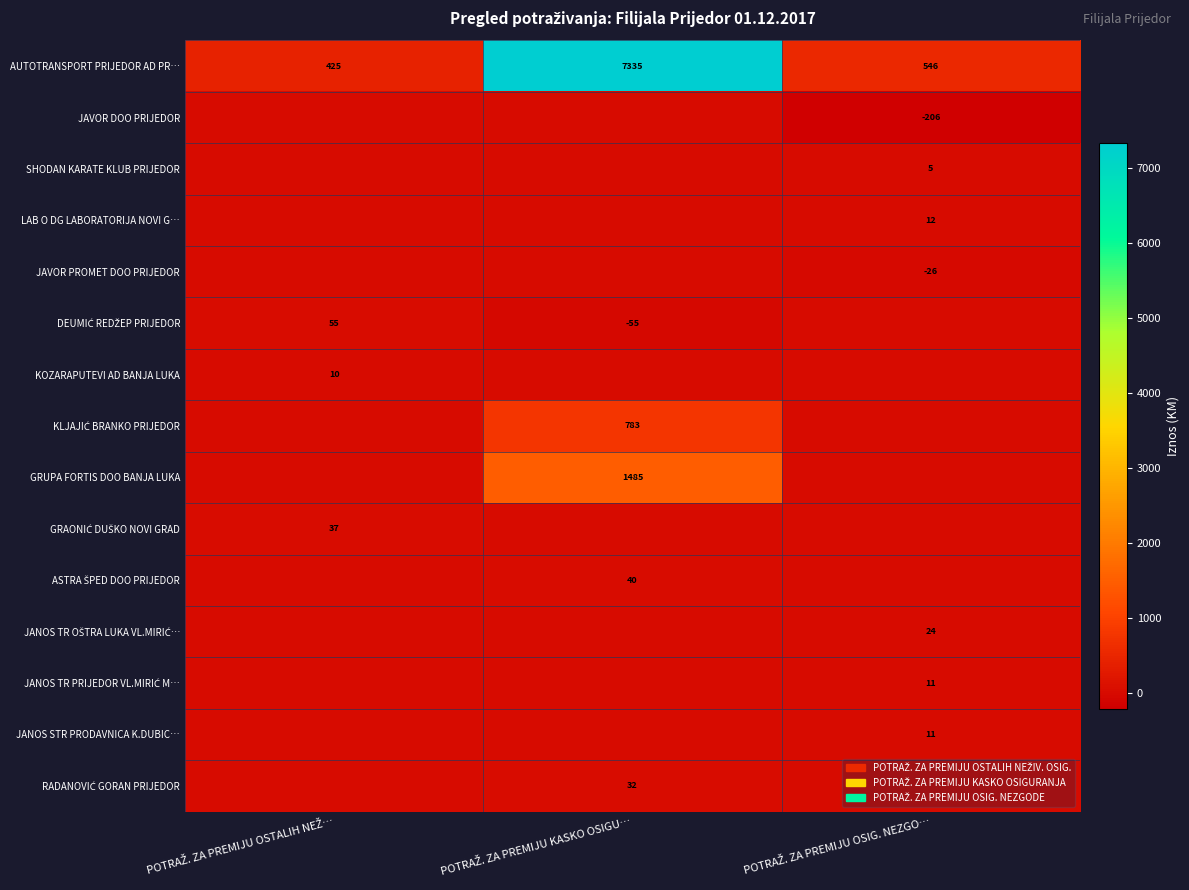

Is it true that JANOS TR OŠTRA LUKA VL.MIRIĆ… equals -13.3 at POTRAŽ. ZA PREMIJU KASKO OSIGU…?

False